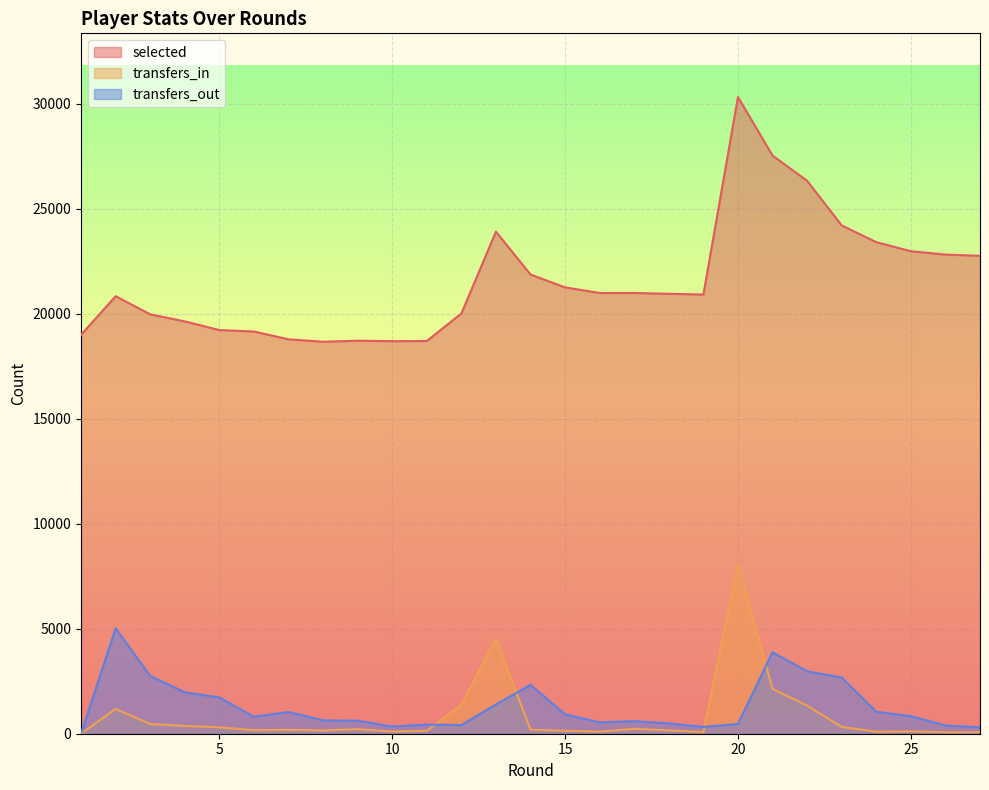

Which series has the largest total across all categories?

selected